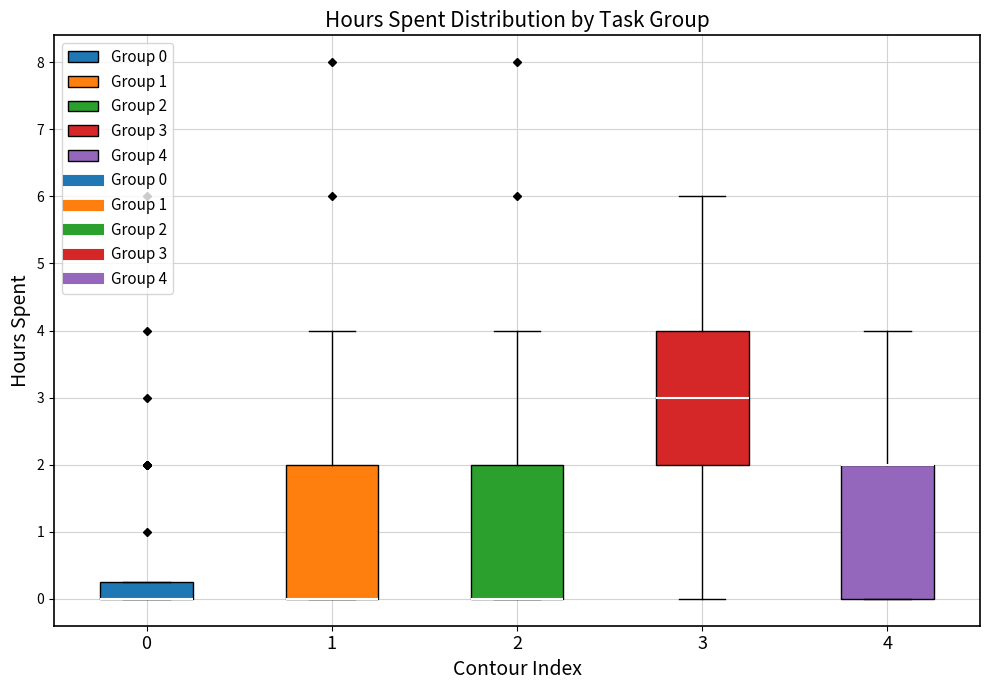

Where does the upper whisker of the box at x = 4 end on the y-axis? The values are not printed on the chart, so give them approximately, as read against the axis.

4.0